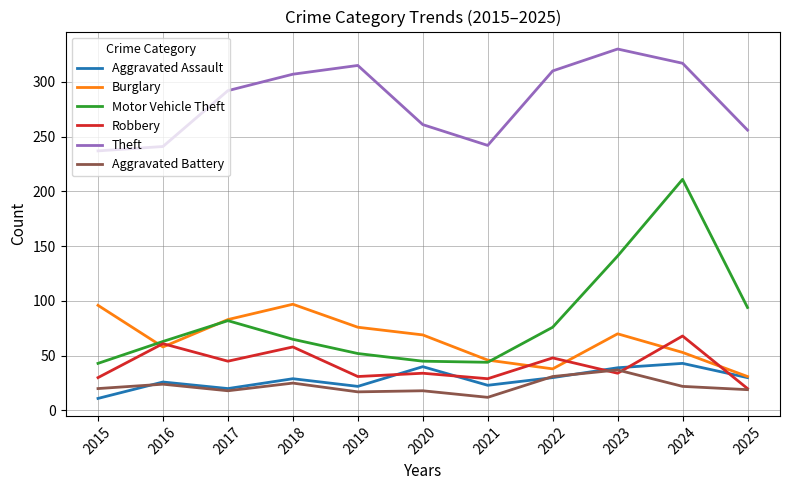

What is the smallest value displayed?

11